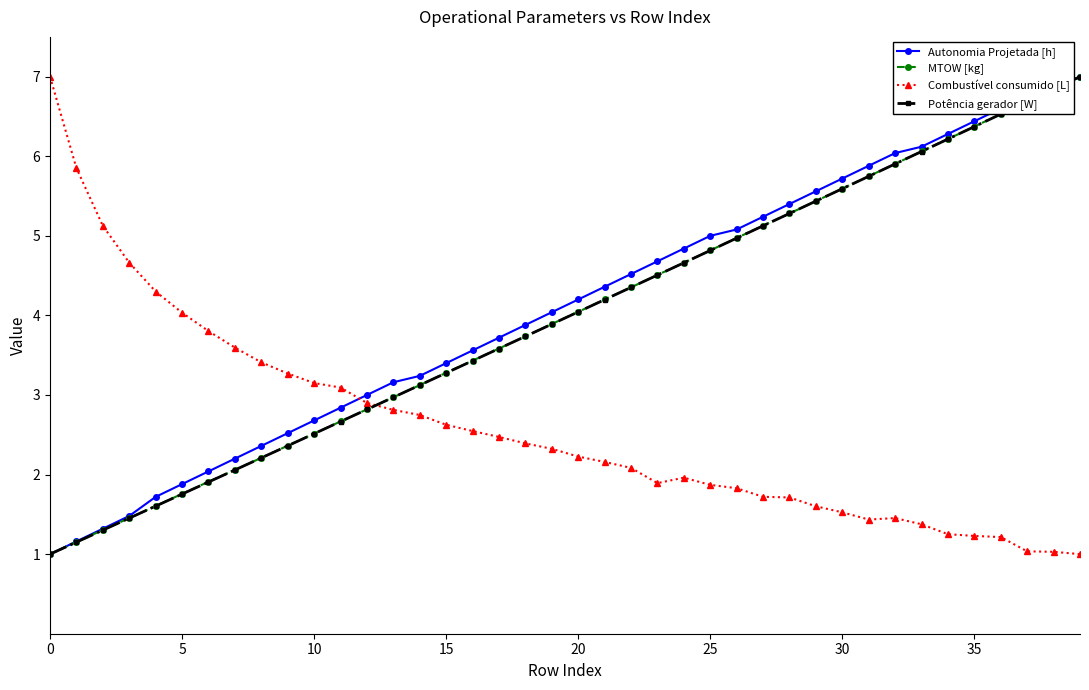

What are all the series names shown in the legend?

Autonomia Projetada [h], MTOW [kg], Combustível consumido [L], Potência gerador [W]